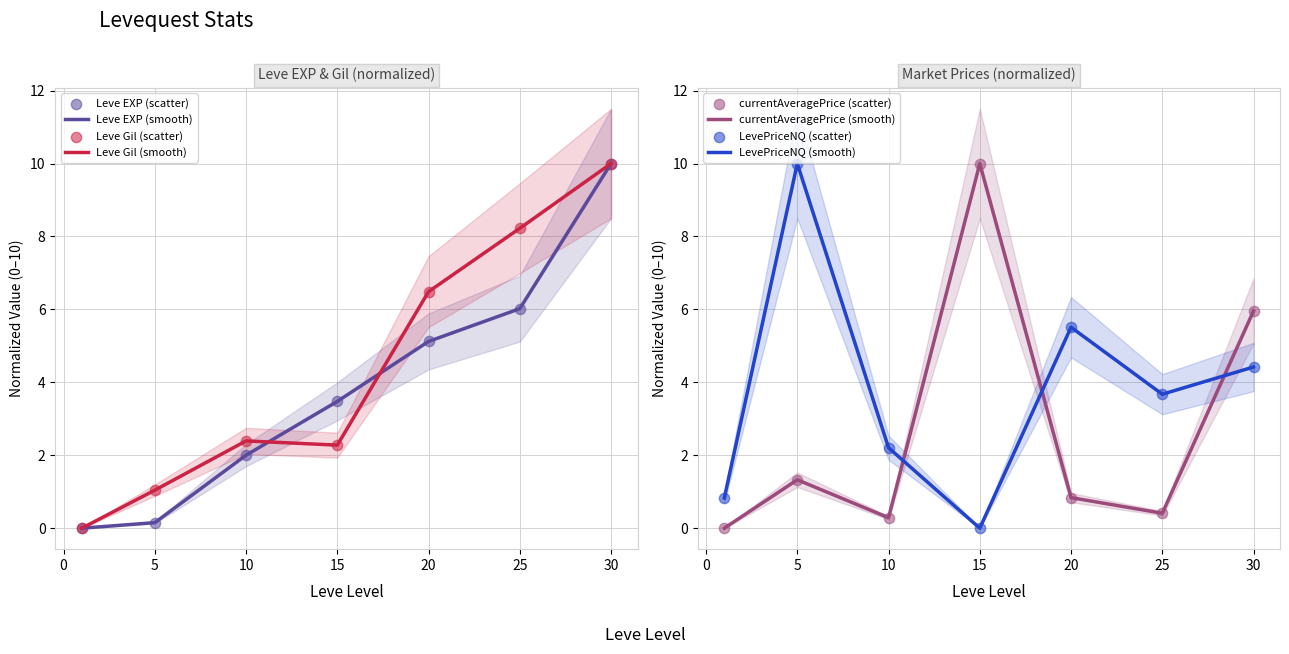

What are all the series names shown in the legend?

Leve EXP, Leve Gil, currentAveragePrice, LevePriceNQ